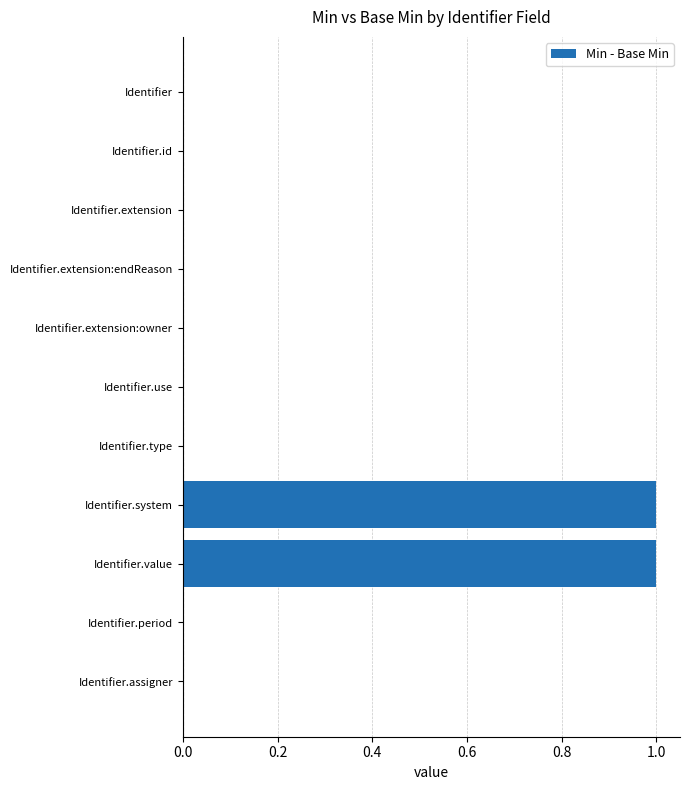

Which has a higher value, Identifier.system or Identifier?

Identifier.system